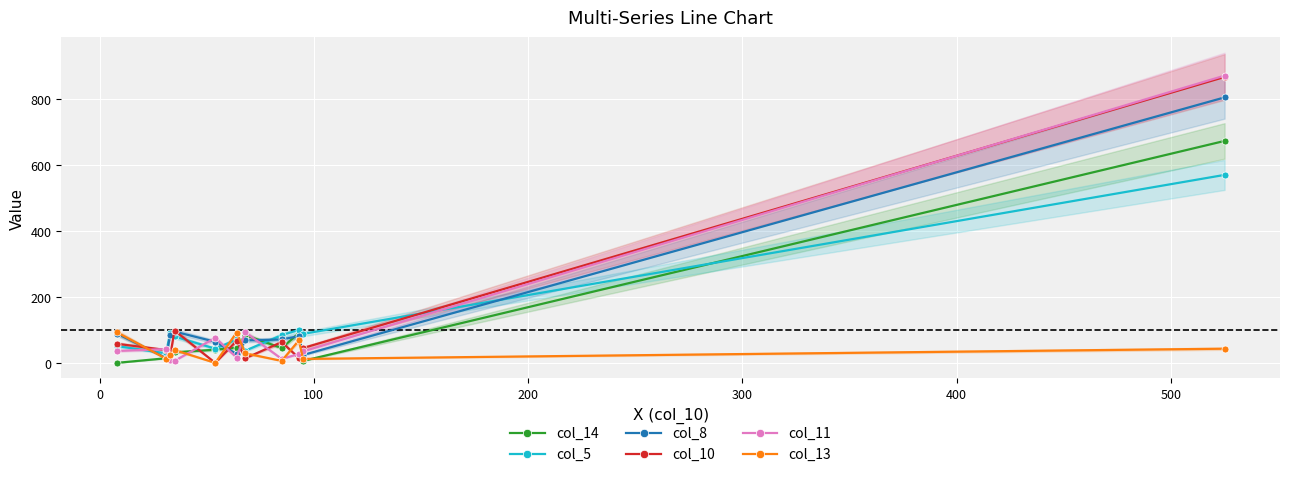

After their last crossing, which series has the higher values: col_11 or col_5?

col_11